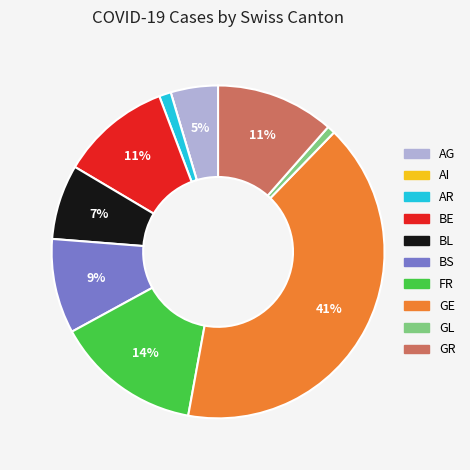

To the nearest percent, what is the combined percentage of AR and BS?

10%